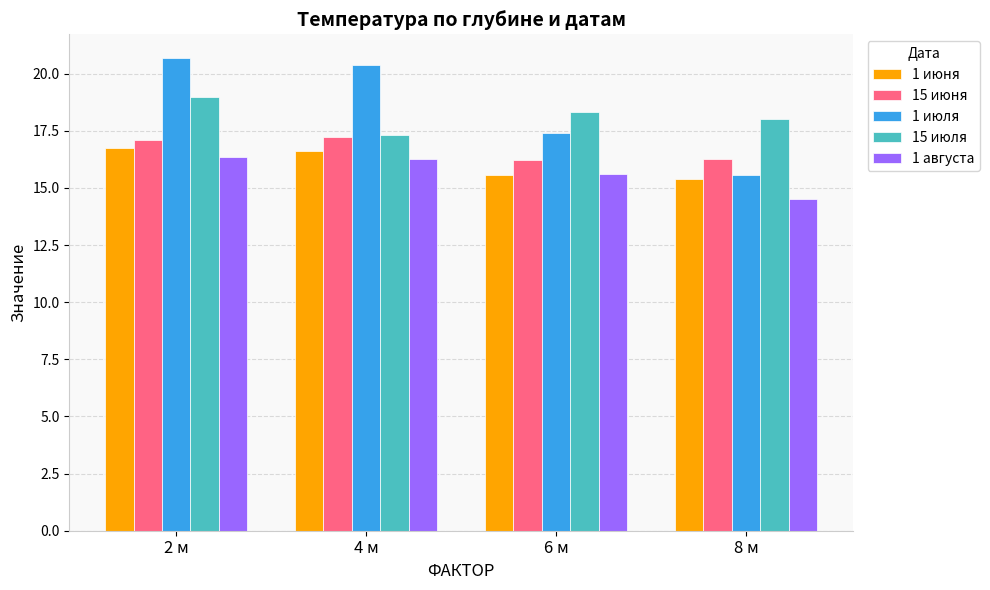

What is the label of the 1st bar from the left?

2 м